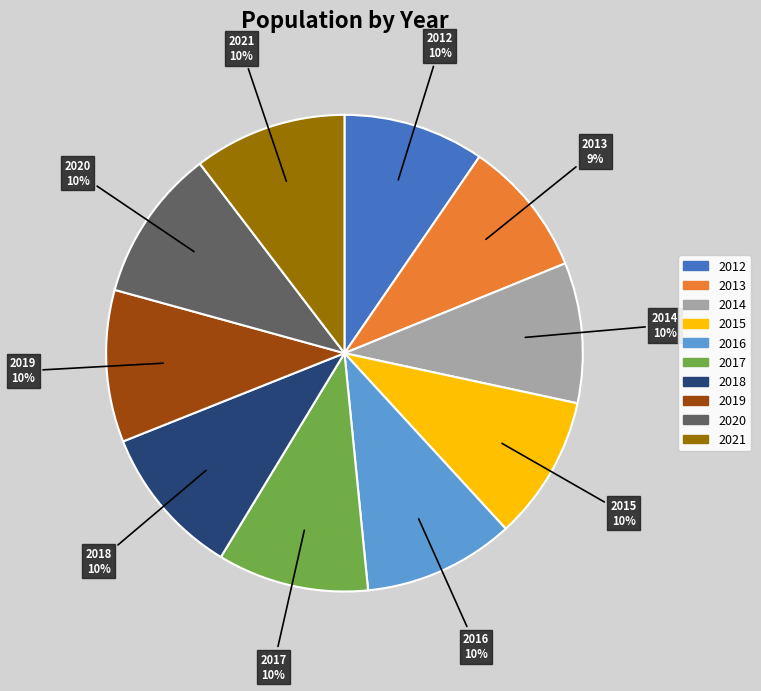

Between 2013 and 2018, which is larger?

2018